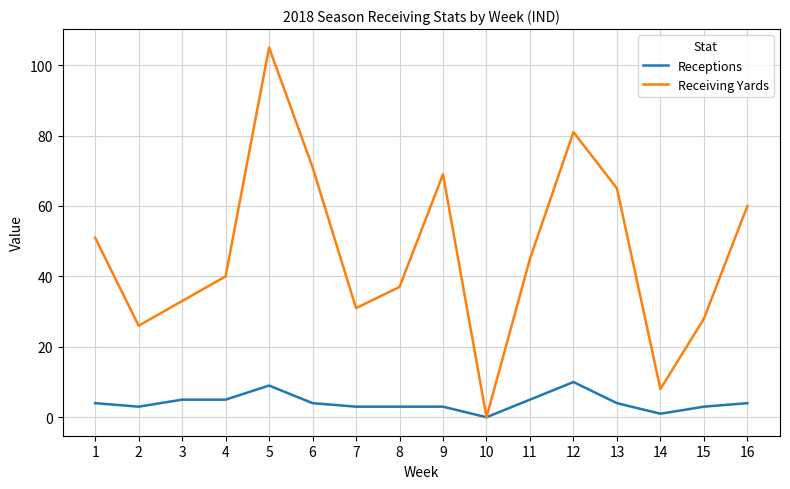

Reading left to right, what are all the values shown in this chart?

Receptions: 4	3	5	5	9	4	3	3	3	0	5	10	4	1	3	4
Receiving Yards: 51	26	33	40	105	71	31	37	69	0	45	81	65	8	28	60